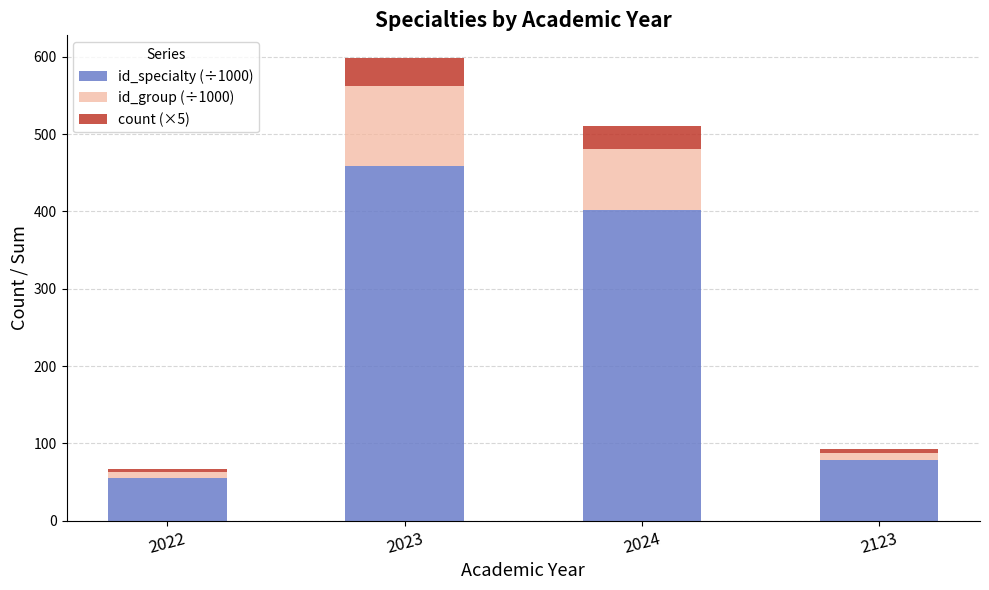

Rank the categories by id_specialty (÷1000) value from lowest to highest.

2022, 2123, 2024, 2023